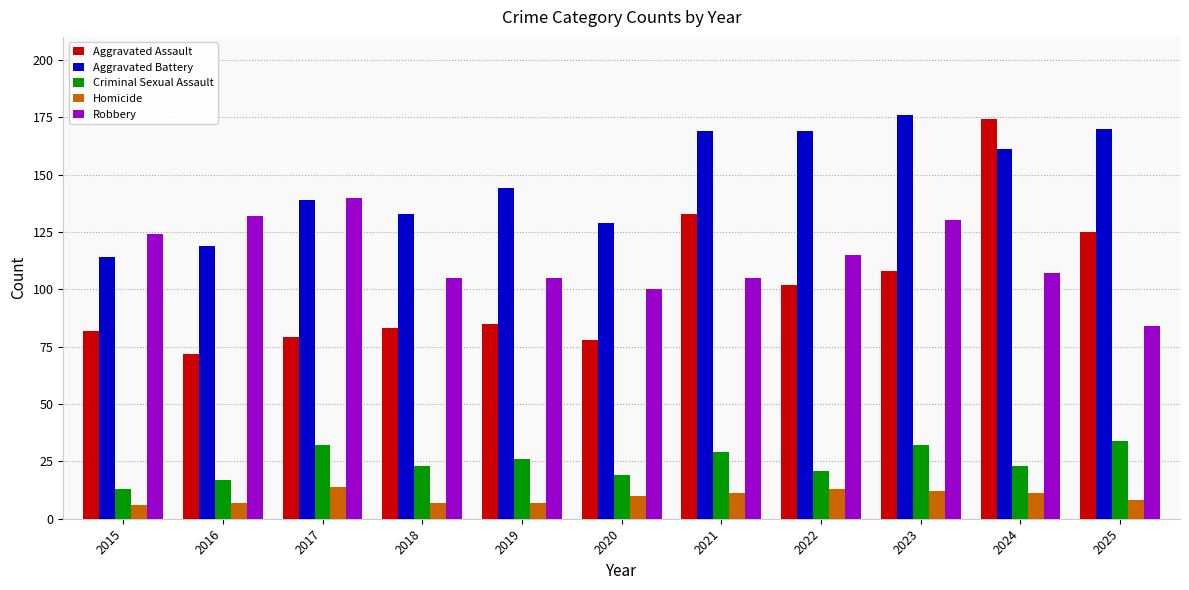

Reading left to right, list all the values displayed in this chart.

Aggravated Assault: 82	72	79	83	85	78	133	102	108	174	125
Aggravated Battery: 114	119	139	133	144	129	169	169	176	161	170
Criminal Sexual Assault: 13	17	32	23	26	19	29	21	32	23	34
Homicide: 6	7	14	7	7	10	11	13	12	11	8
Robbery: 124	132	140	105	105	100	105	115	130	107	84